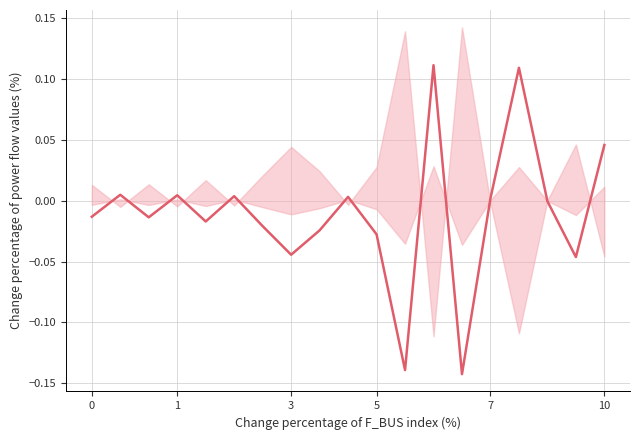

At which category does the chart reach its minimum across all series?

13